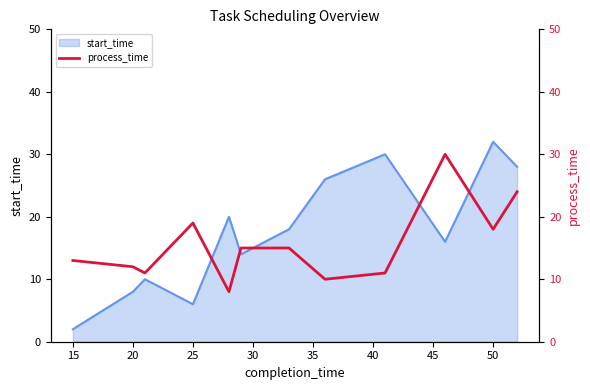

Which category has the highest value in the start_time series?

50